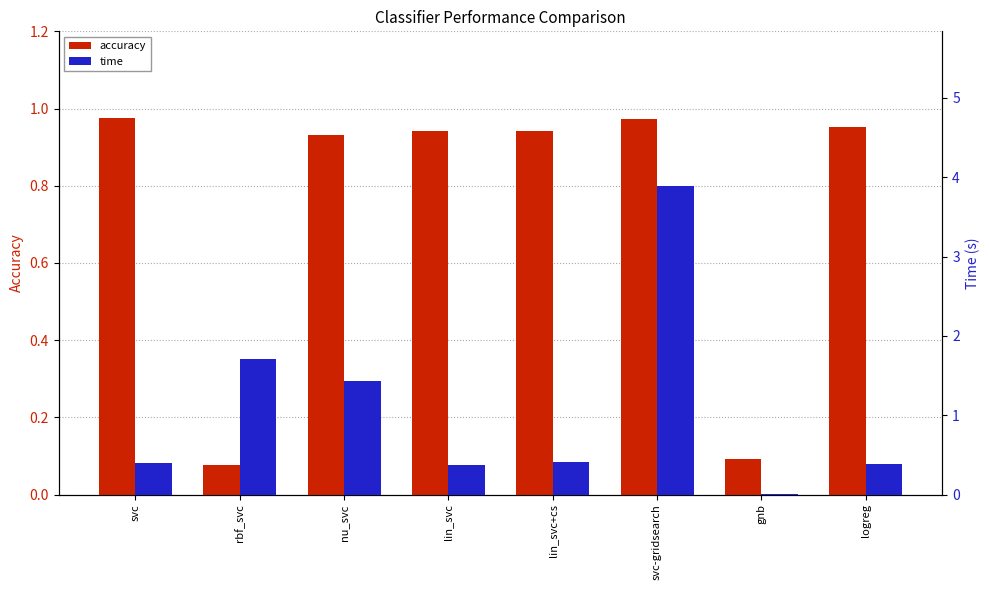

What is the difference between the maximum and minimum values in the accuracy series?

0.9